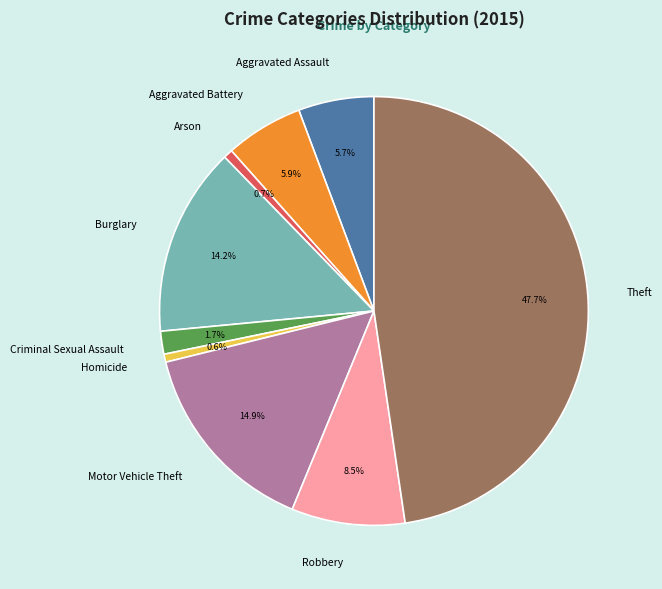

True or false: Homicide accounts for 1% of the total.

True